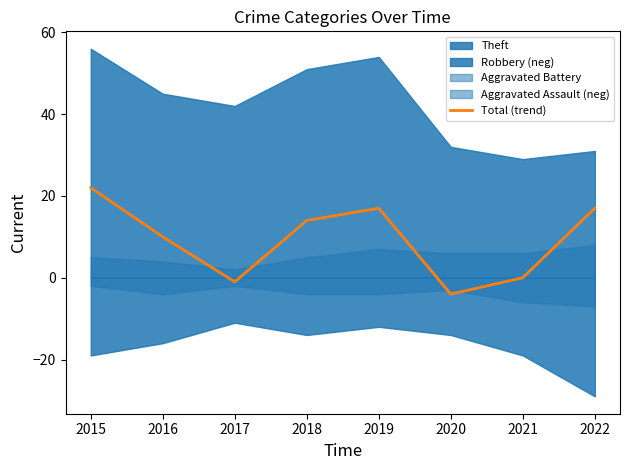

What is the sum of all values?

75